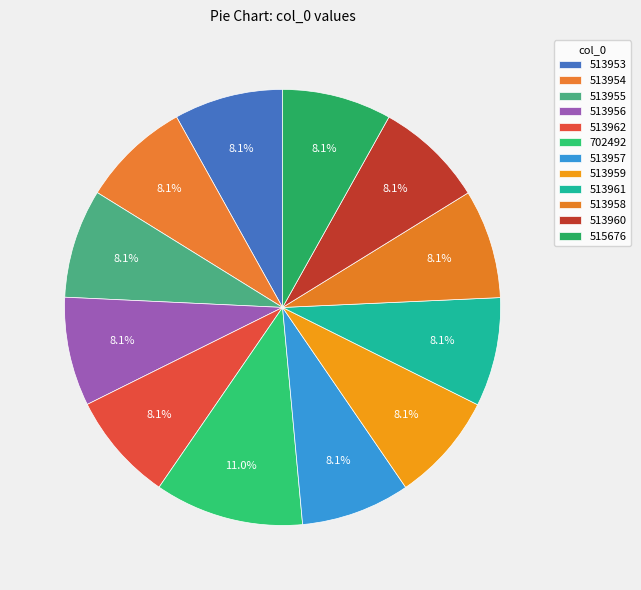

What is the smallest slice in the pie chart?

513953